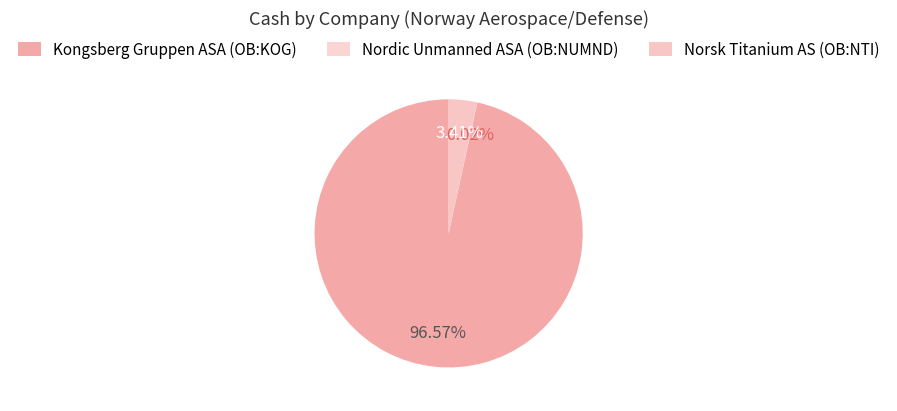

Combined, do Norsk Titanium AS (OB:NTI) and Nordic Unmanned ASA (OB:NUMND) account for over 50%?

No